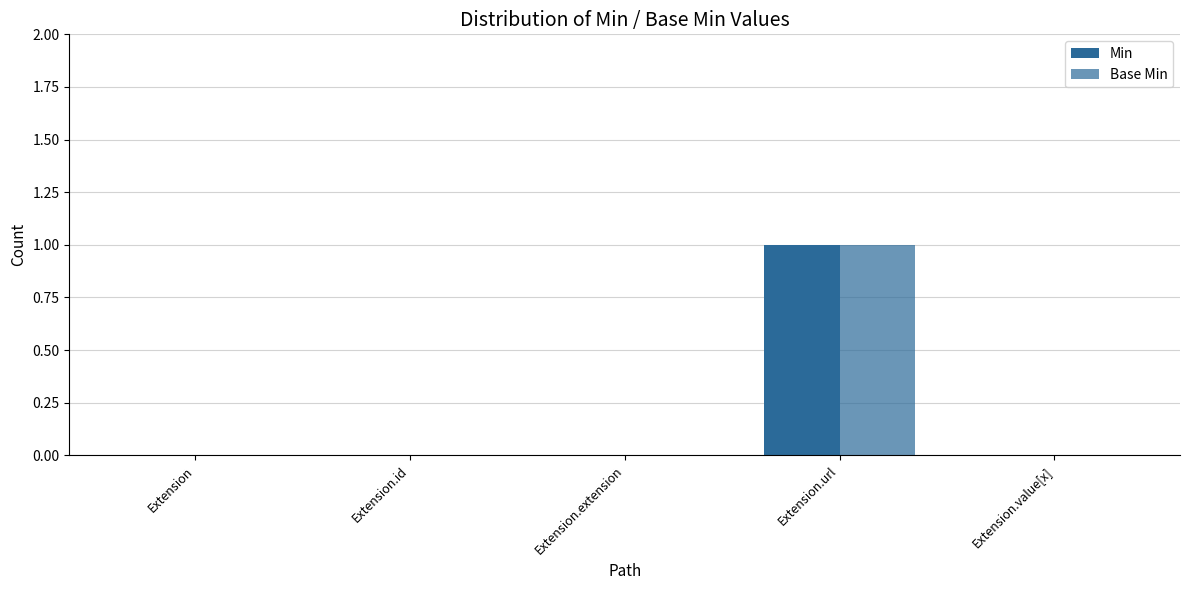

What is the difference between the maximum and minimum values in the Base Min series?

1